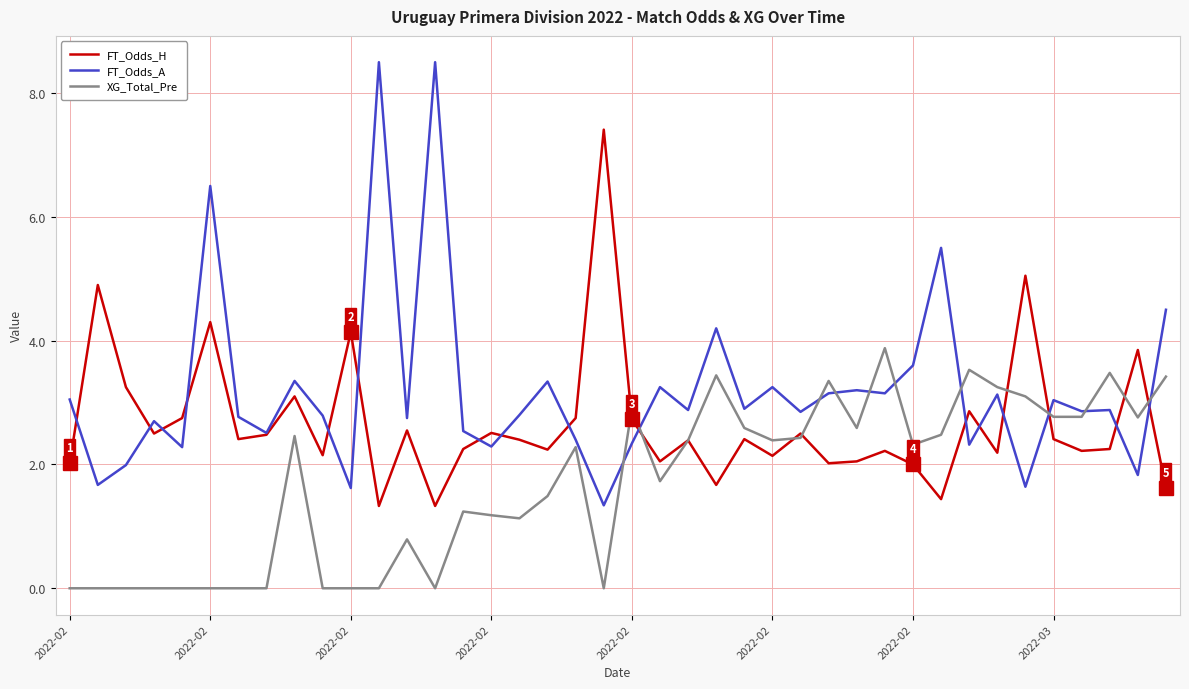

Which series has the largest total across all categories?

FT_Odds_A